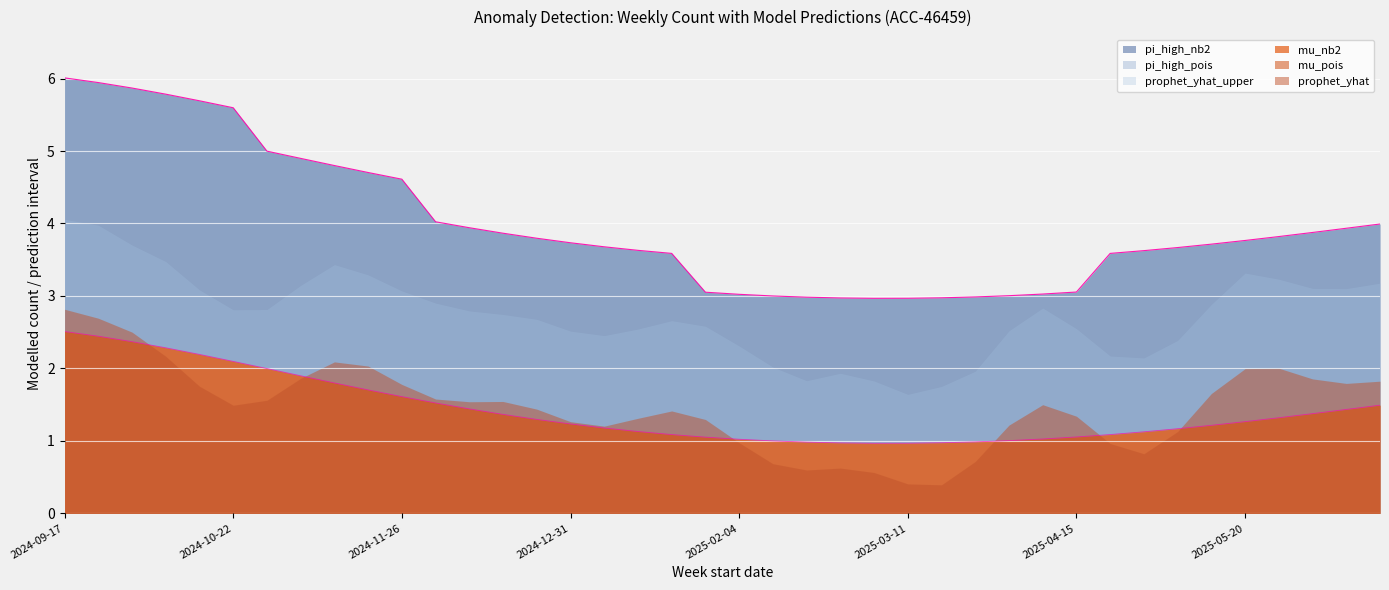

What is the minimum value for prophet_yhat_upper?

1.6